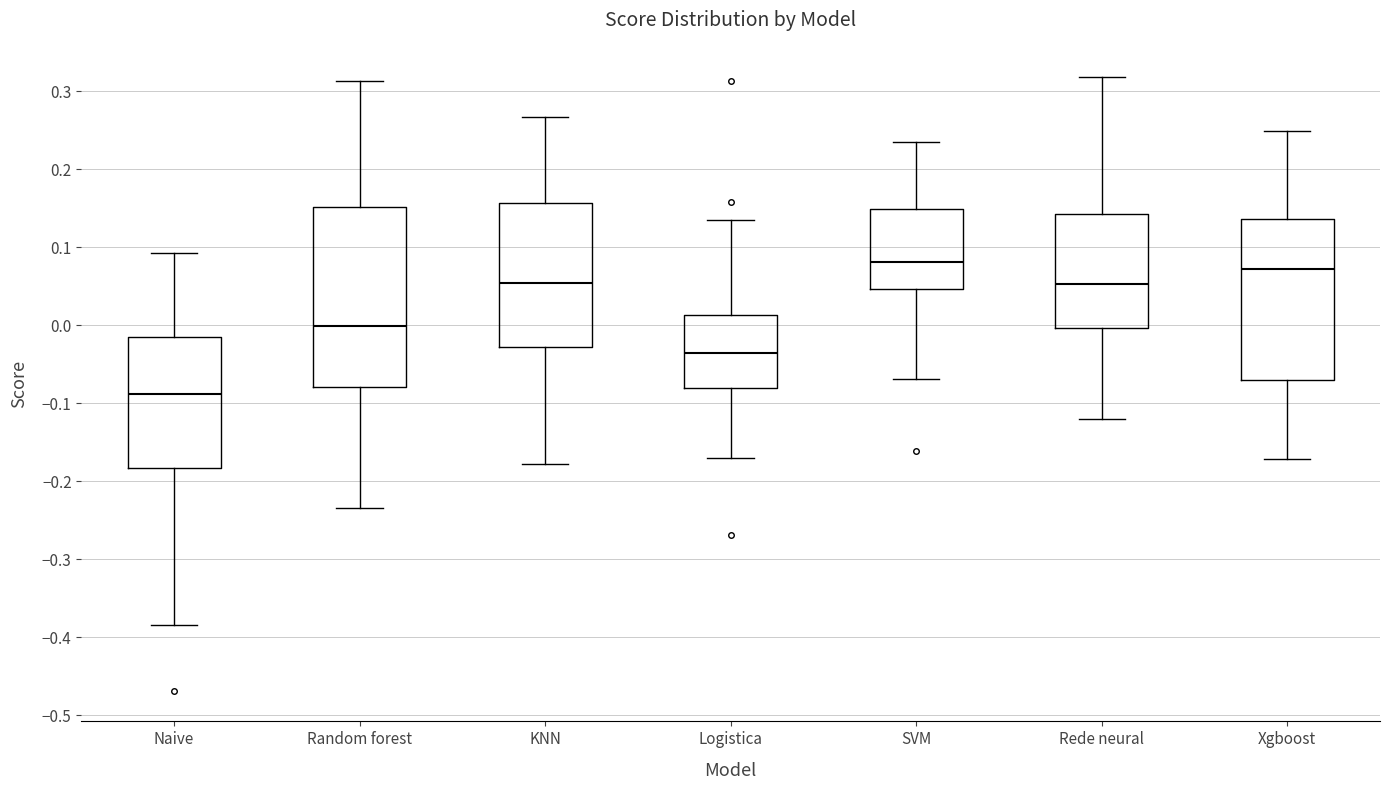

Reading left to right, transcribe this box plot: for each box, give where its median line is, the range the box spans, and where its two whiskers end, as read against the y-axis. The values are not printed on the chart, so give them approximately, as read against the axis.

Naive: median -0.09, box -0.18 to -0.02, whiskers -0.38 to 0.09
Random forest: median 0.00, box -0.08 to 0.15, whiskers -0.23 to 0.31
KNN: median 0.05, box -0.03 to 0.16, whiskers -0.18 to 0.27
Logistica: median -0.04, box -0.08 to 0.01, whiskers -0.17 to 0.14
SVM: median 0.08, box 0.05 to 0.15, whiskers -0.07 to 0.24
Rede neural: median 0.05, box 0.00 to 0.14, whiskers -0.12 to 0.32
Xgboost: median 0.07, box -0.07 to 0.14, whiskers -0.17 to 0.25